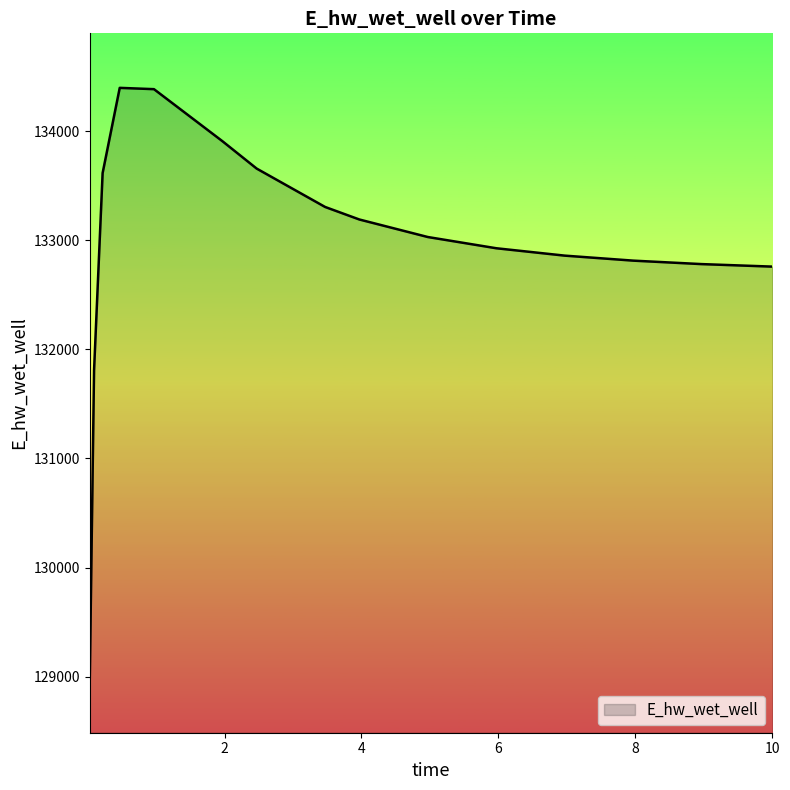

What is the difference between the maximum and minimum values?

5413.9